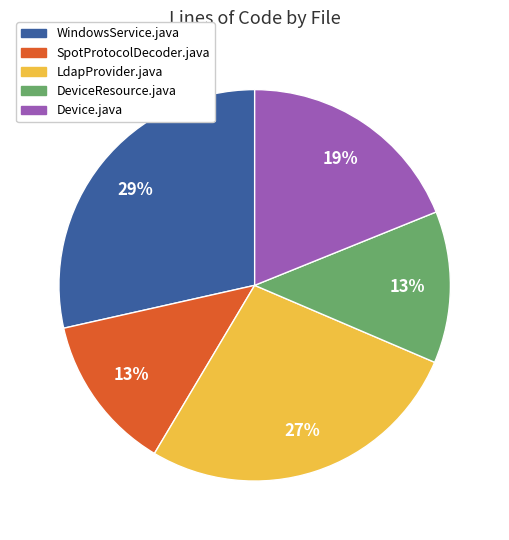

Do WindowsService.java and DeviceResource.java together represent more than half of the pie?

No